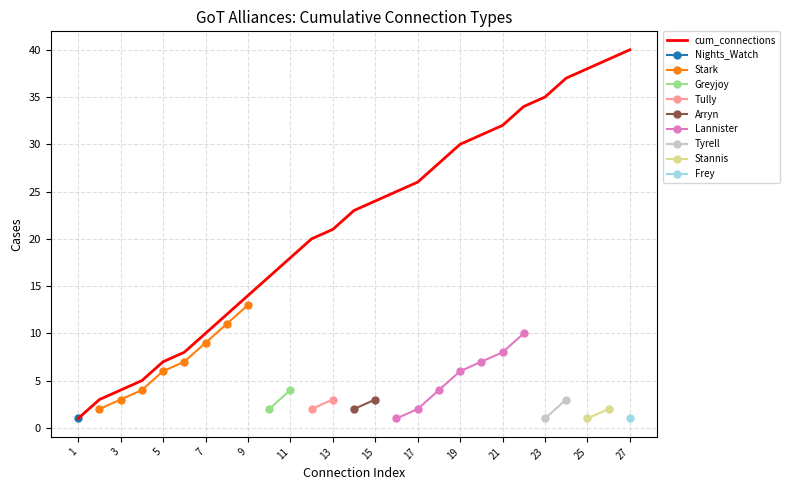

What is the lowest value of the cumulative_type1 series?

1